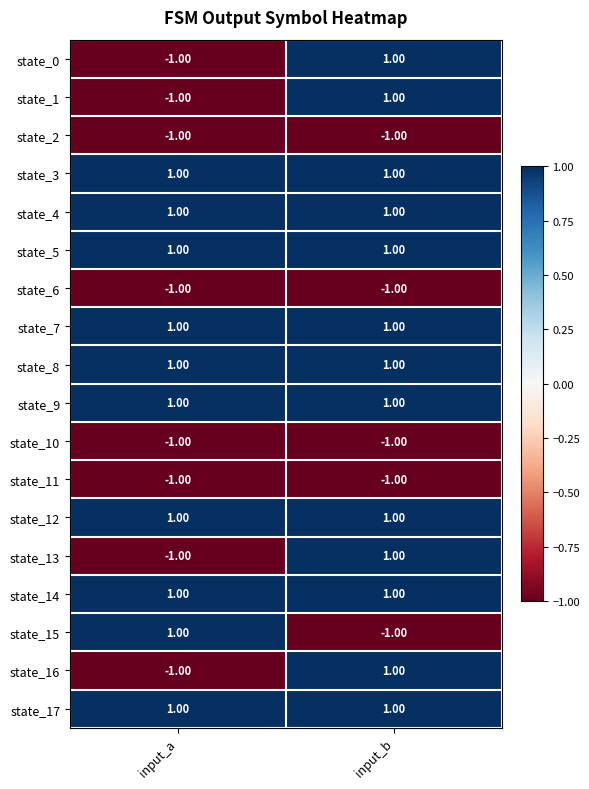

List the labels in order of state_1 value, largest first.

input_b, input_a